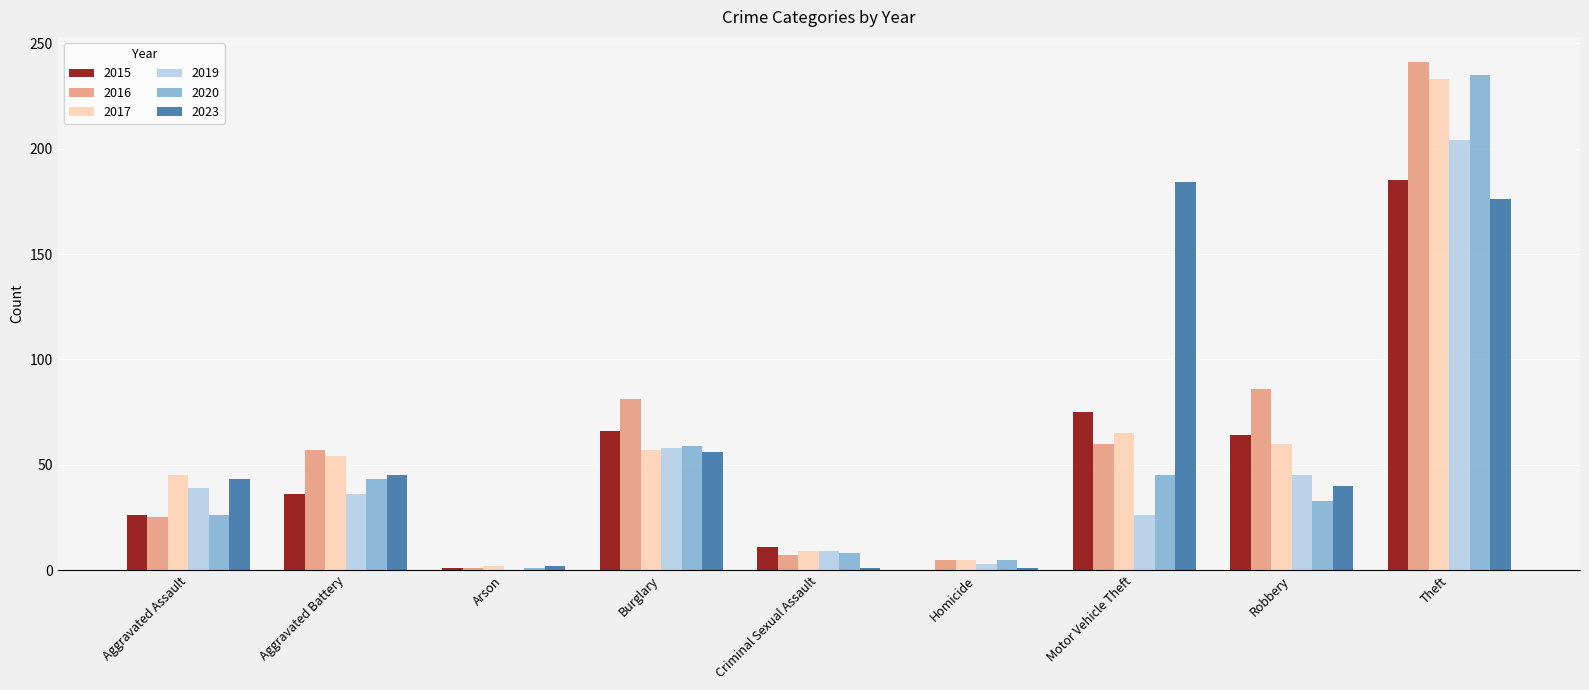

What is the difference between the 2019 values at Theft and Arson?

204